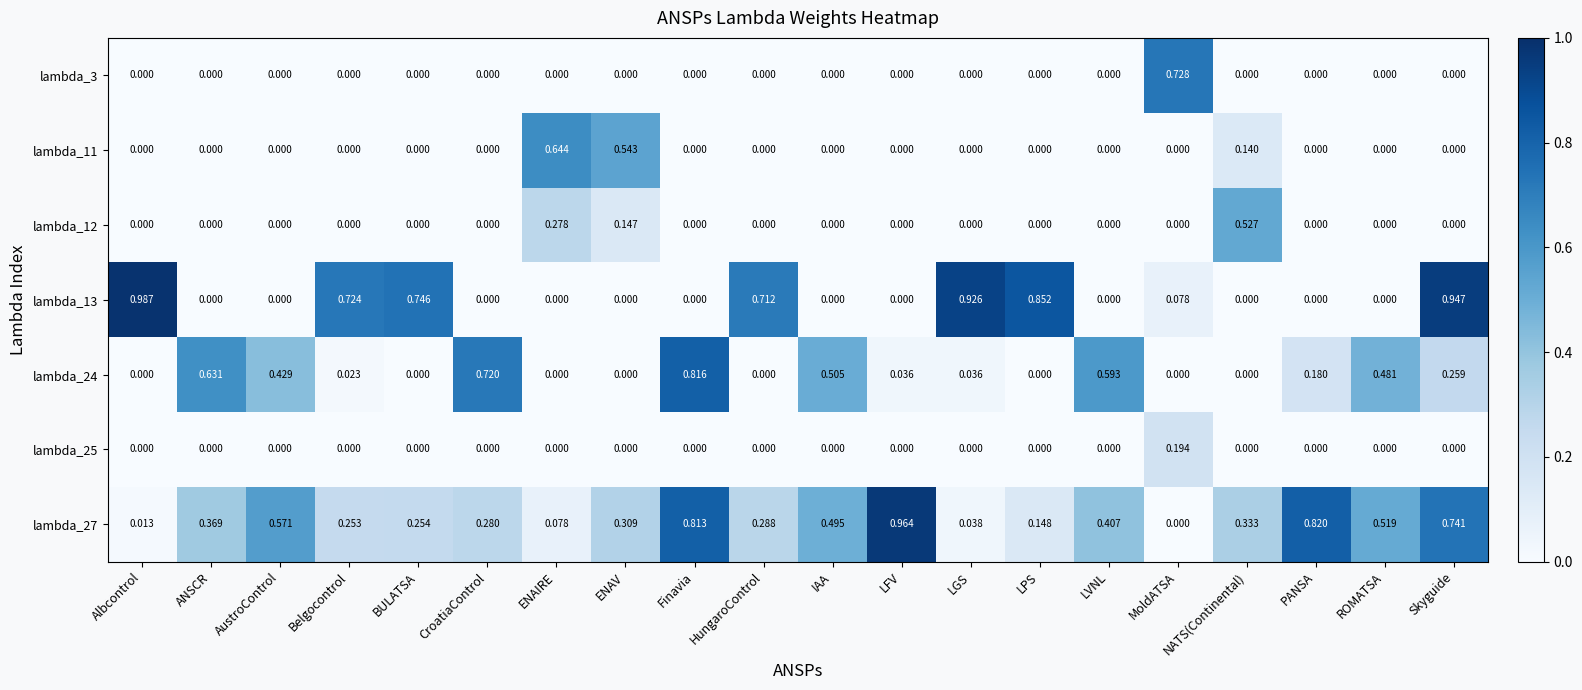

At which category is the sum across all series the highest?

Skyguide